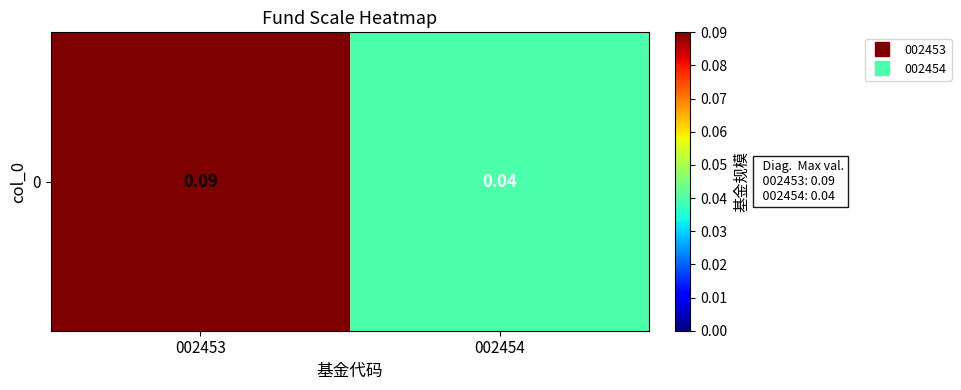

Reading left to right, what are all the values shown in this chart?

002453=0.1	002454=0.0